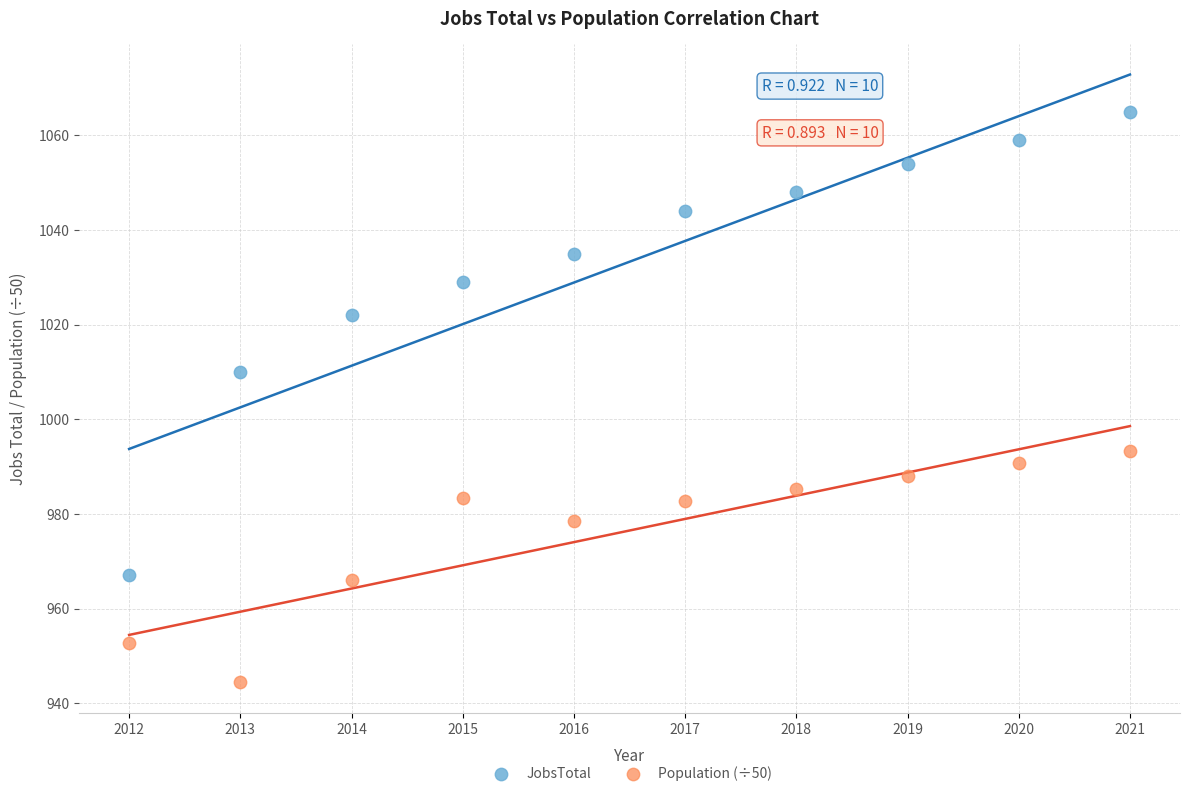

Across all series, what Y value is closest to 1004?

1010.0